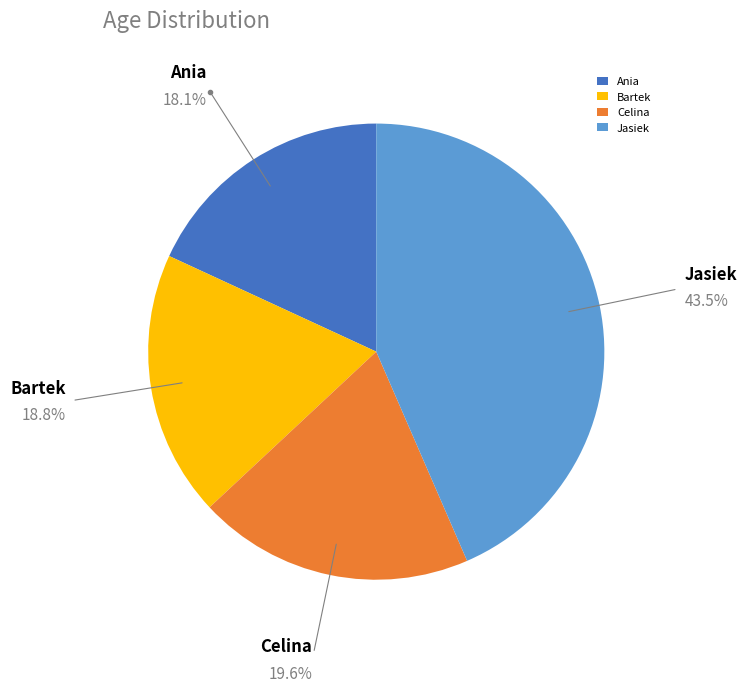

Does any single category account for the majority?

No